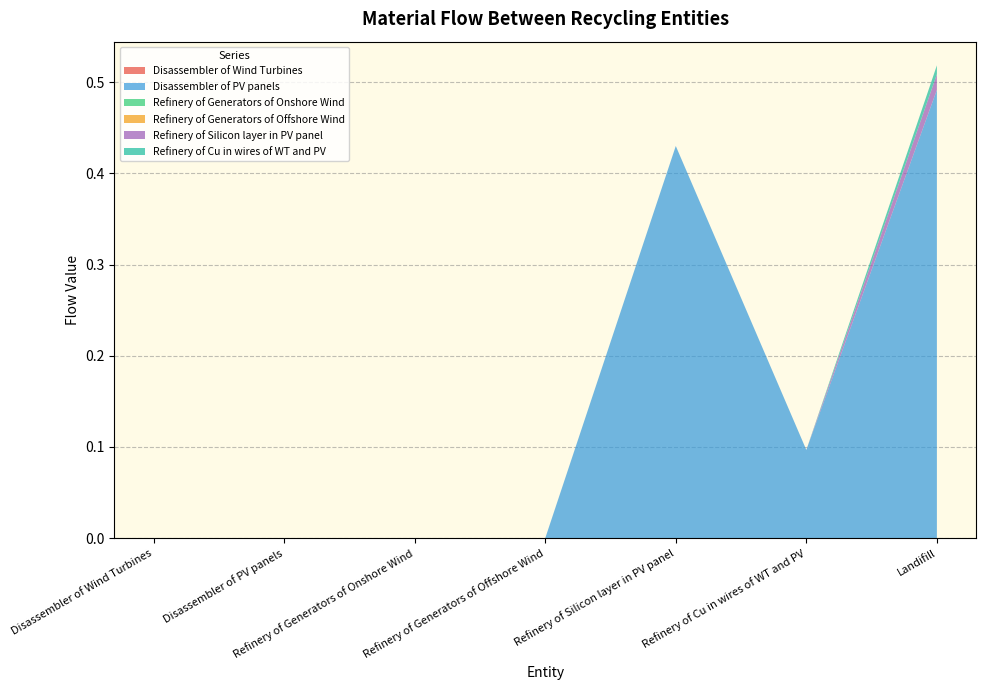

Reading left to right, extract all data points from this chart.

Disassembler of Wind Turbines: 0.0	0.0	0.0	0.0	0.0	0.0	0.0
Disassembler of PV panels: 0.0	0.0	0.0	0.0	0.4	0.1	0.5
Refinery of Generators of Onshore Wind: 0.0	0.0	0.0	0.0	0.0	0.0	0.0
Refinery of Generators of Offshore Wind: 0.0	0.0	0.0	0.0	0.0	0.0	0.0
Refinery of Silicon layer in PV panel: 0.0	0.0	0.0	0.0	0.0	0.0	0.0
Refinery of Cu in wires of WT and PV: 0.0	0.0	0.0	0.0	0.0	0.0	0.0